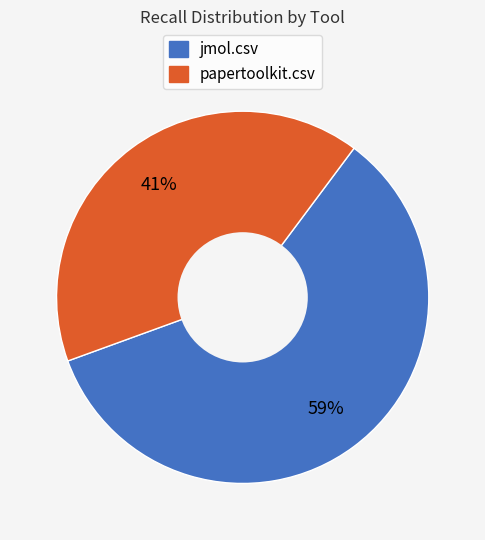

To the nearest percent, what percentage of the pie is papertoolkit.csv?

41%